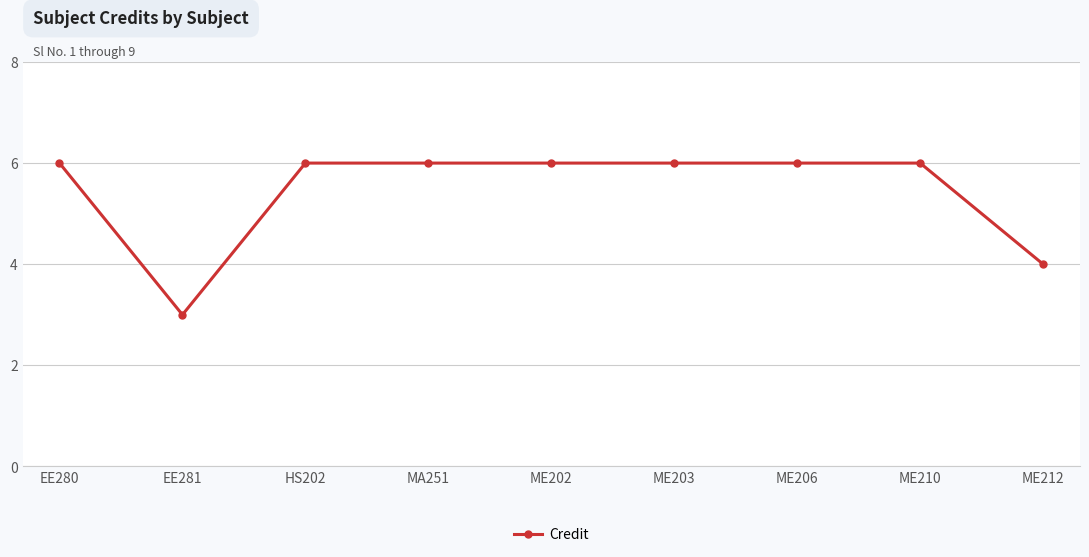

What is the average value?

5